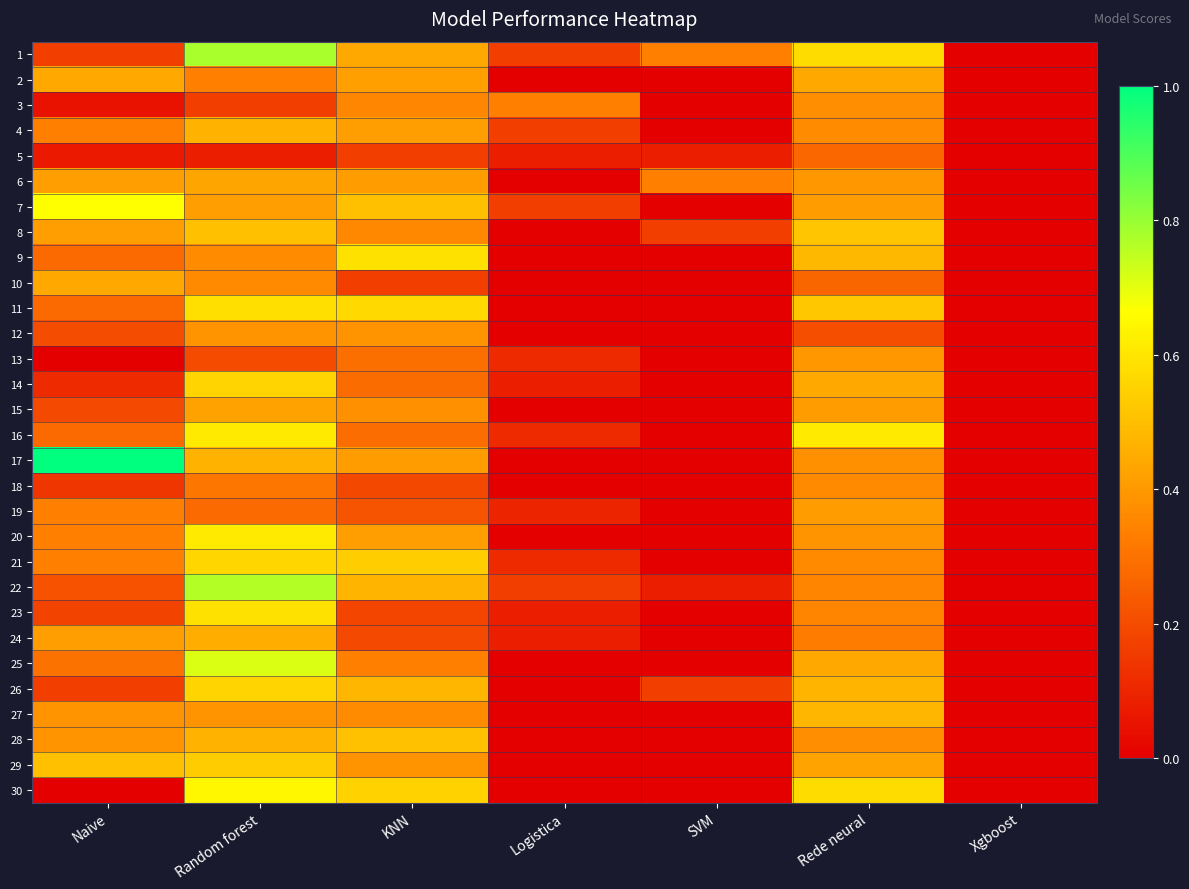

Rank the series by their maximum value, from highest to lowest.

17, 1, 22, 25, 7, 30, 16, 20, 23, 9, 11, 21, 14, 26, 29, 8, 28, 27, 4, 24, 2, 10, 6, 15, 19, 13, 12, 3, 18, 5